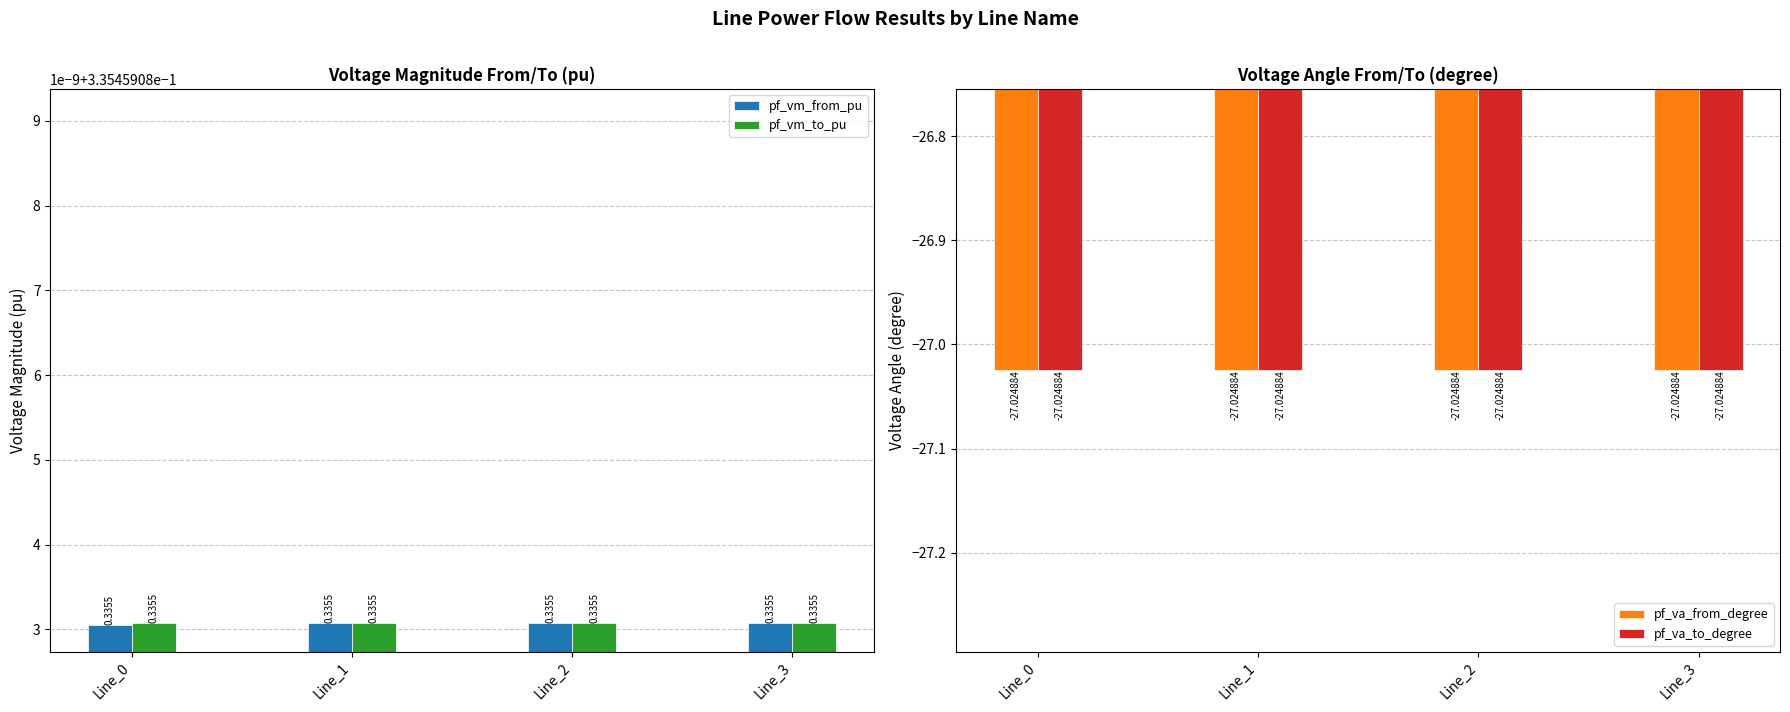

What is the sum of all pf_va_to_degree values?

-108.1